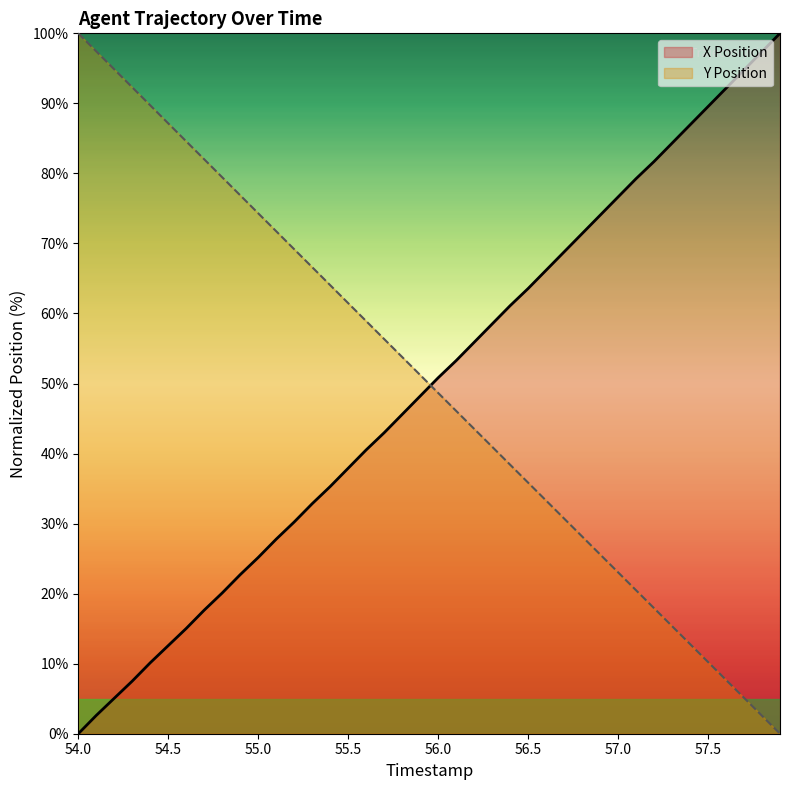

The Y Position series shows 89.7 at 54.4. True or false?

True